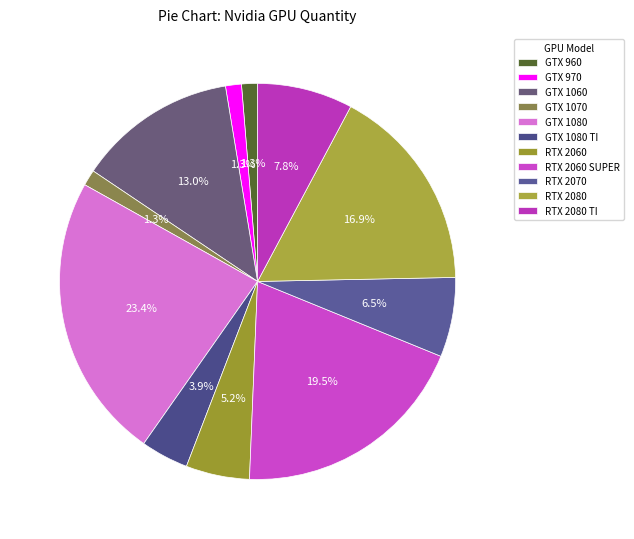

How many segments does this pie chart have?

11